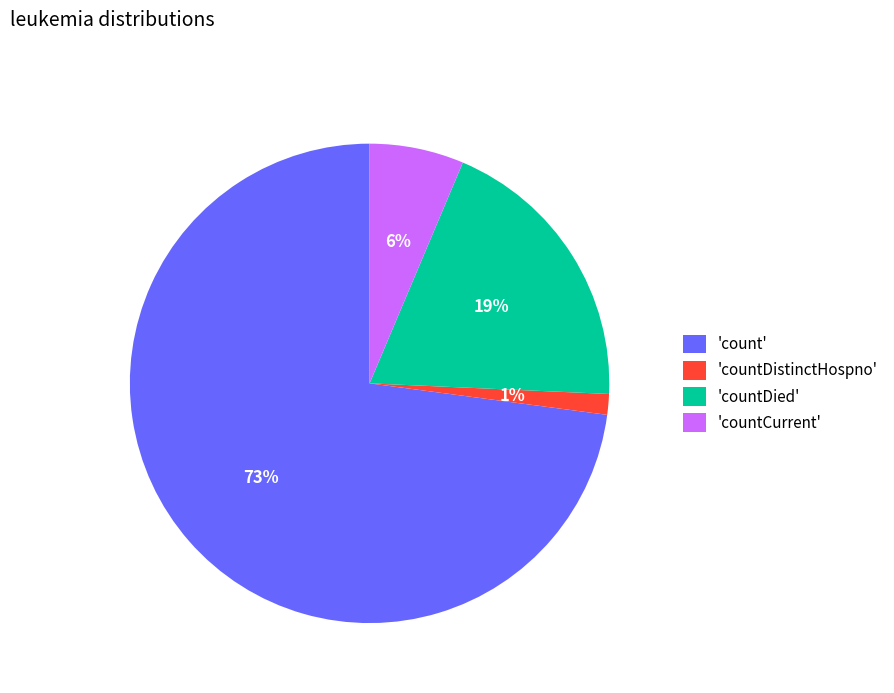

To the nearest percent, what is the average slice percentage?

25%